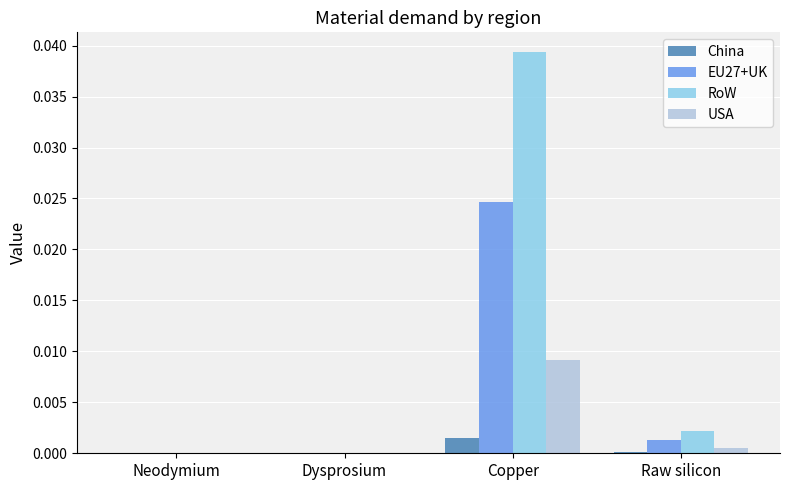

At which category is the sum across all series the highest?

Copper